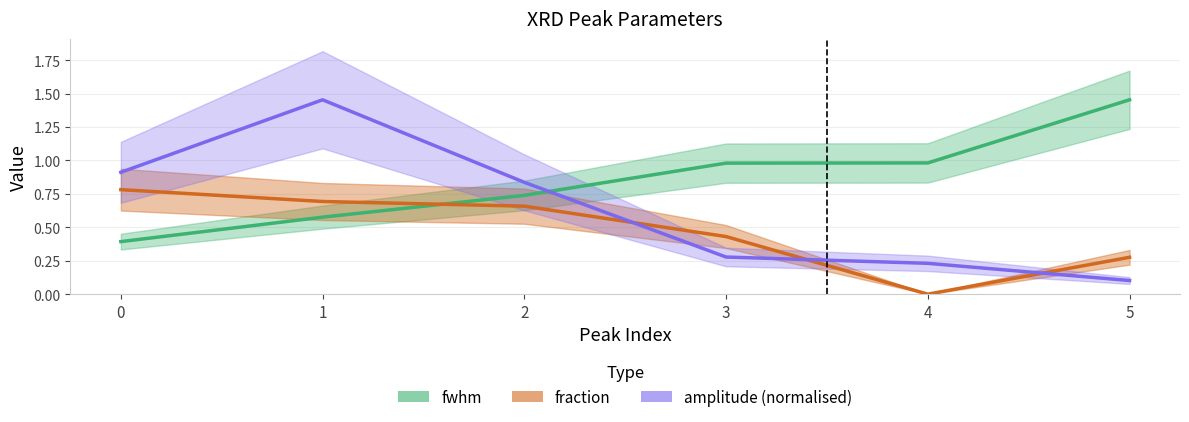

Reading left to right, list all the values displayed in this chart.

fwhm: 0.4	0.6	0.7	1.0	1.0	1.5
fraction: 0.8	0.7	0.7	0.4	0.0	0.3
amplitude (normalised): 0.9	1.5	0.8	0.3	0.2	0.1